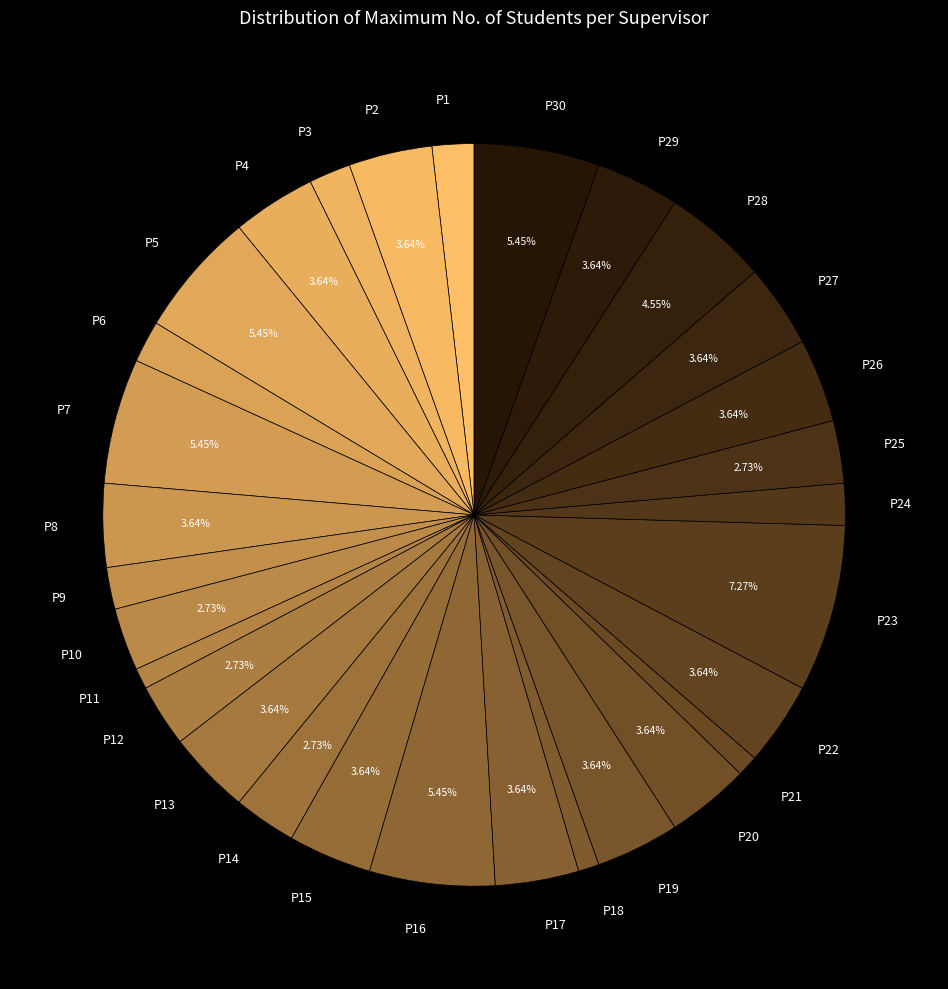

Is there a majority slice in this chart?

No